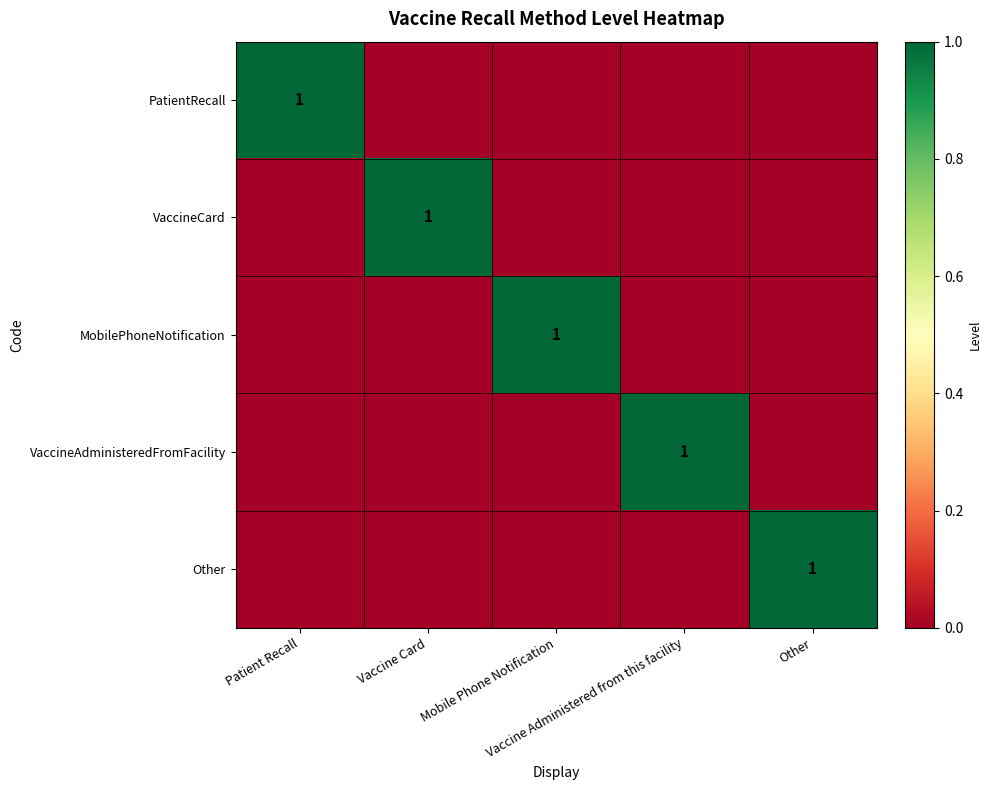

How many series are shown in this chart?

5